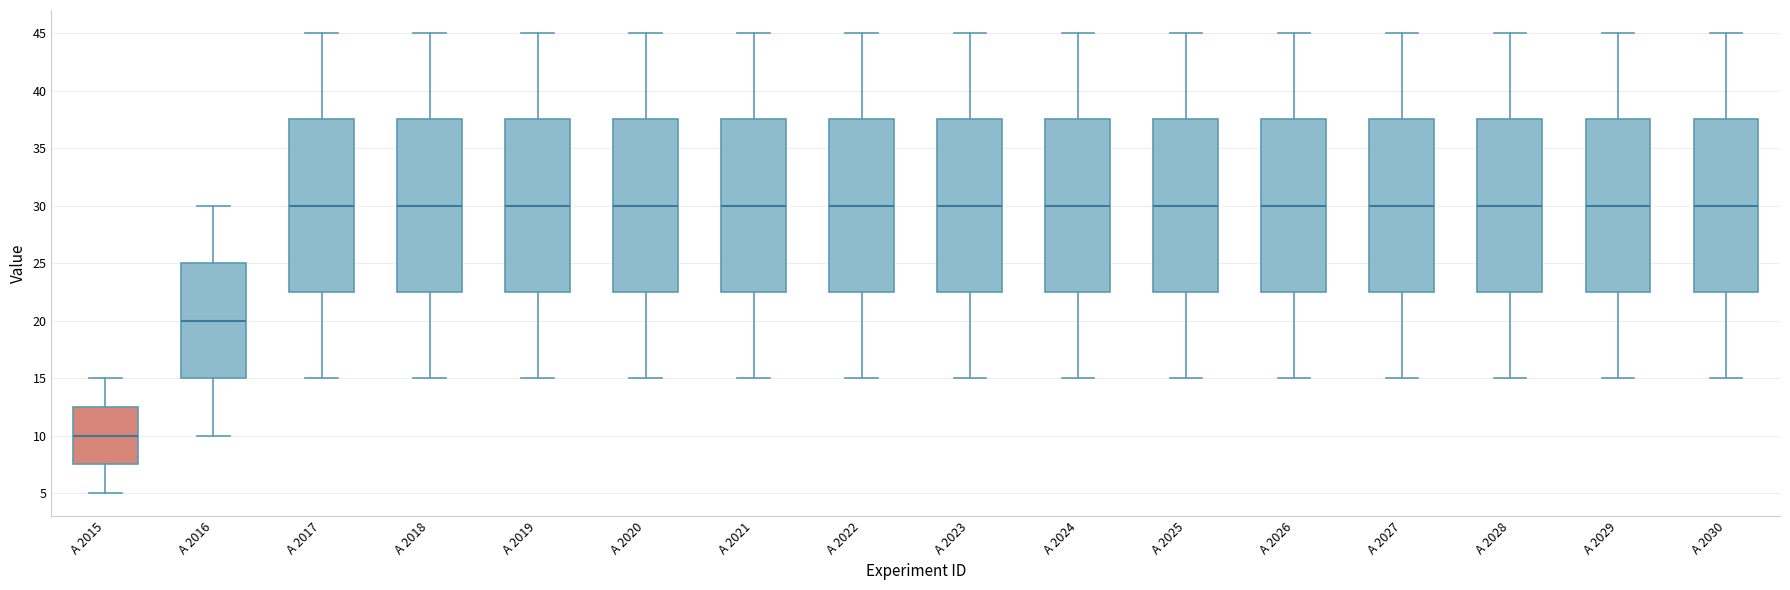

Reading left to right, read every box against the y-axis: the position of its median line, the range the box covers, and the ends of its whiskers. The values are not printed on the chart, so give them approximately, as read against the axis.

A 2015: median 10.0, box 7.5 to 12.5, whiskers 5.0 to 15.0
A 2016: median 20.0, box 15.0 to 25.0, whiskers 10.0 to 30.0
A 2017: median 30.0, box 22.5 to 37.5, whiskers 15.0 to 45.0
A 2018: median 30.0, box 22.5 to 37.5, whiskers 15.0 to 45.0
A 2019: median 30.0, box 22.5 to 37.5, whiskers 15.0 to 45.0
A 2020: median 30.0, box 22.5 to 37.5, whiskers 15.0 to 45.0
A 2021: median 30.0, box 22.5 to 37.5, whiskers 15.0 to 45.0
A 2022: median 30.0, box 22.5 to 37.5, whiskers 15.0 to 45.0
A 2023: median 30.0, box 22.5 to 37.5, whiskers 15.0 to 45.0
A 2024: median 30.0, box 22.5 to 37.5, whiskers 15.0 to 45.0
A 2025: median 30.0, box 22.5 to 37.5, whiskers 15.0 to 45.0
A 2026: median 30.0, box 22.5 to 37.5, whiskers 15.0 to 45.0
A 2027: median 30.0, box 22.5 to 37.5, whiskers 15.0 to 45.0
A 2028: median 30.0, box 22.5 to 37.5, whiskers 15.0 to 45.0
A 2029: median 30.0, box 22.5 to 37.5, whiskers 15.0 to 45.0
A 2030: median 30.0, box 22.5 to 37.5, whiskers 15.0 to 45.0